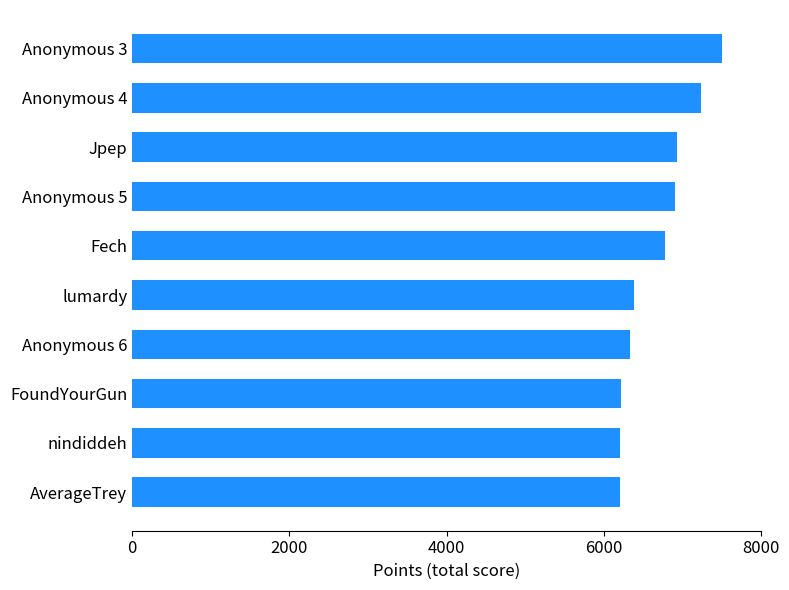

What is the greatest value displayed?

7501